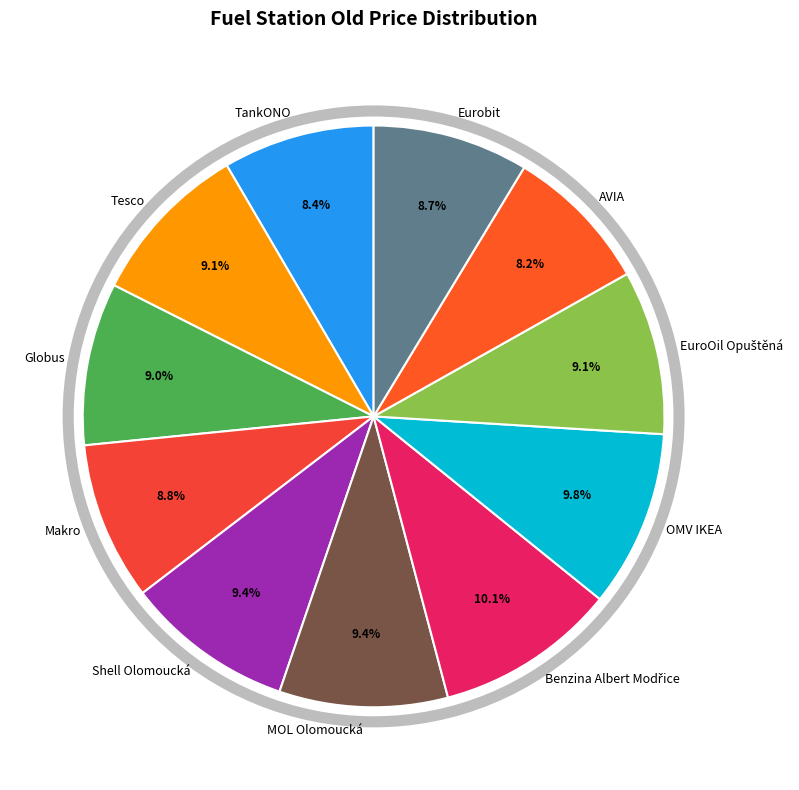

What is the total percentage of Makro and AVIA?

17.0%